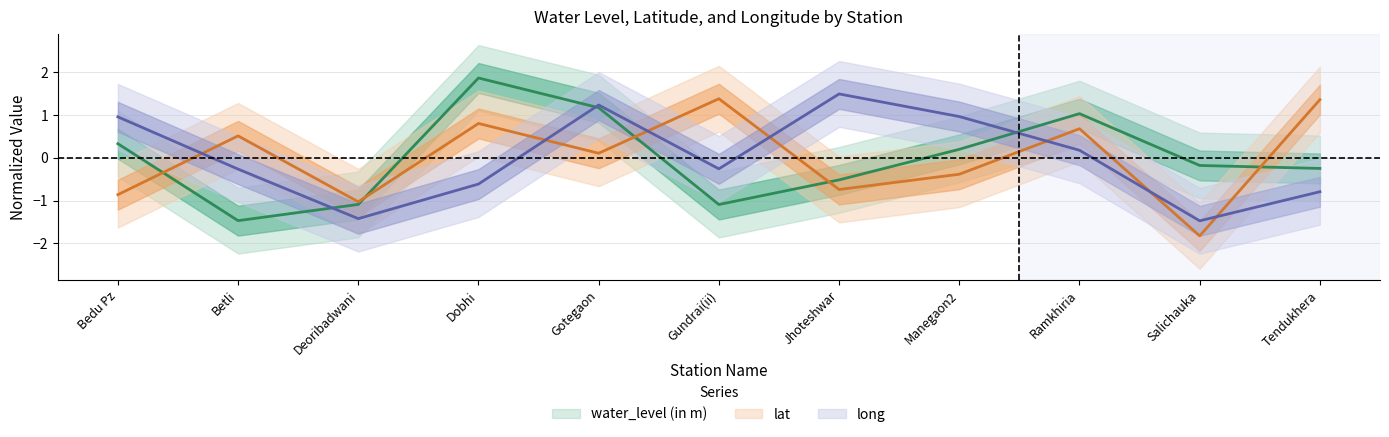

Where is long nearest to the value 0?

Ramkhiria